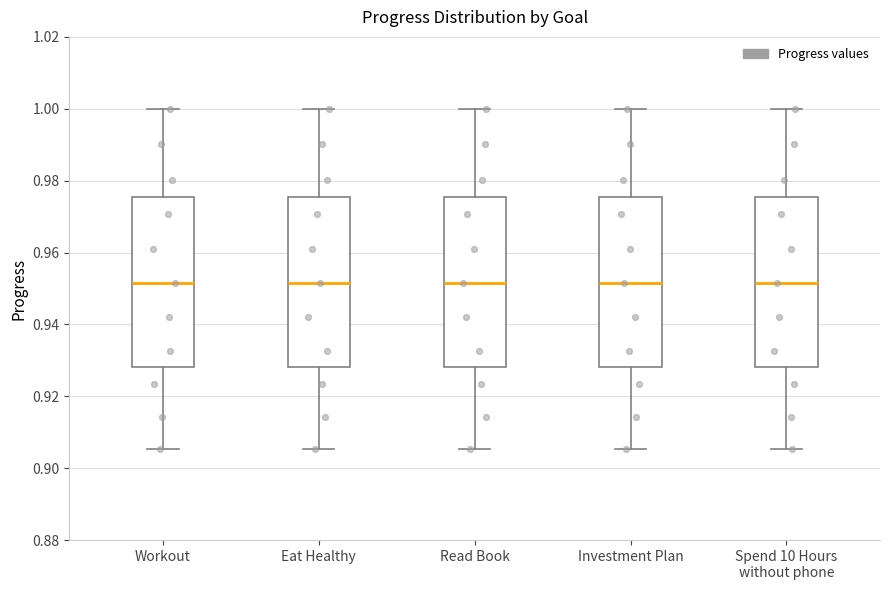

Where does the upper whisker of the box for Read Book end on the y-axis? The values are not printed on the chart, so give them approximately, as read against the axis.

1.000